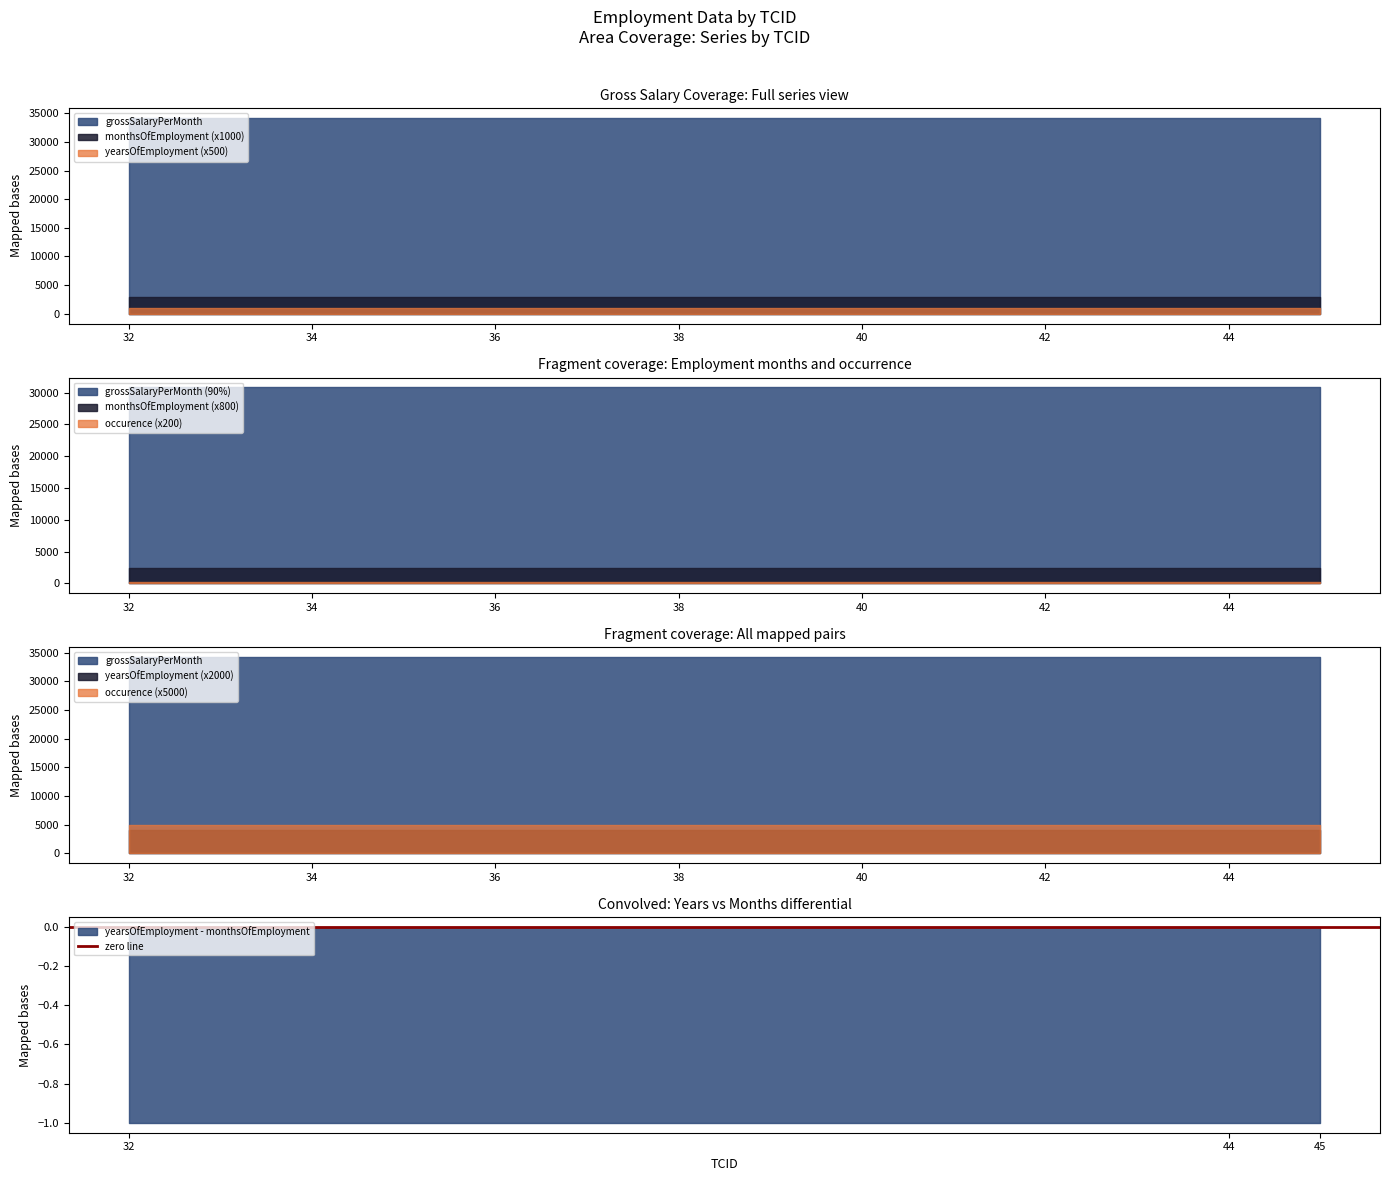

Which series changed the most between 32 and 45?

occurence